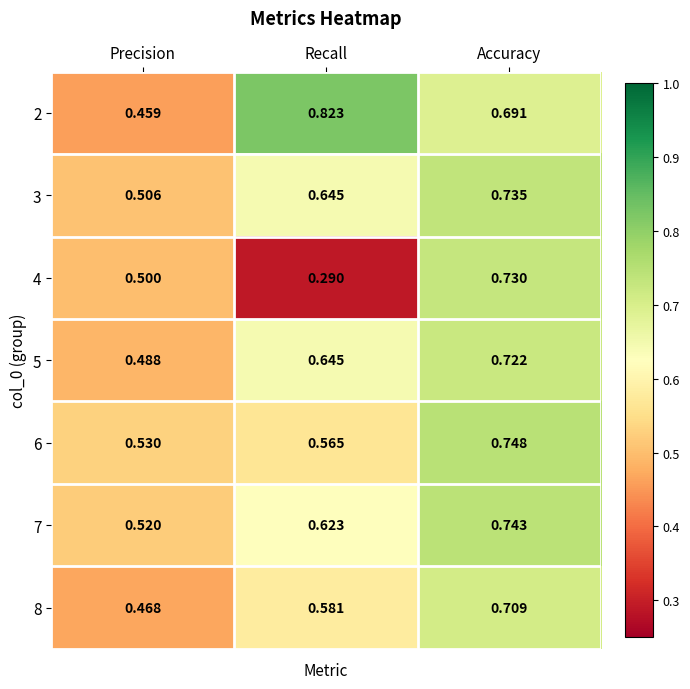

Where is 7 nearest to the value 0?

Precision